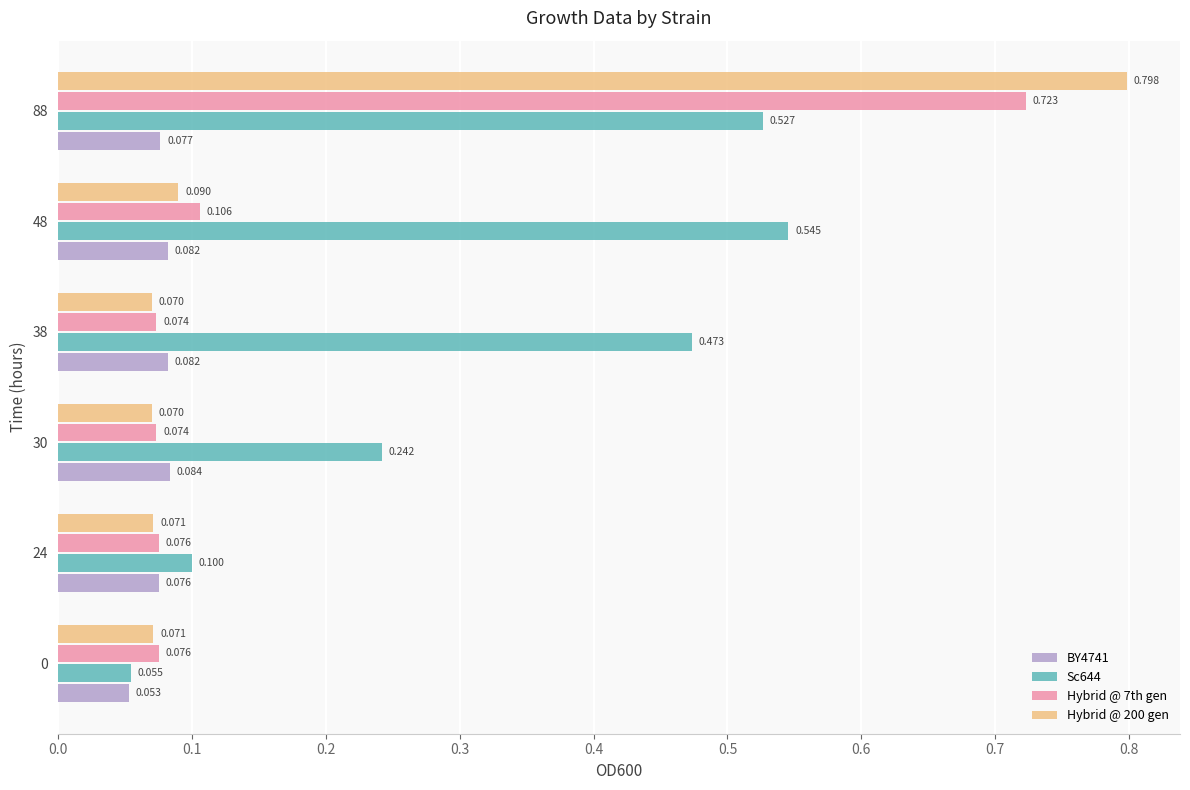

Is the value of Sc644 at 88 greater than the value of Hybrid @ 200 gen at 30?

Yes